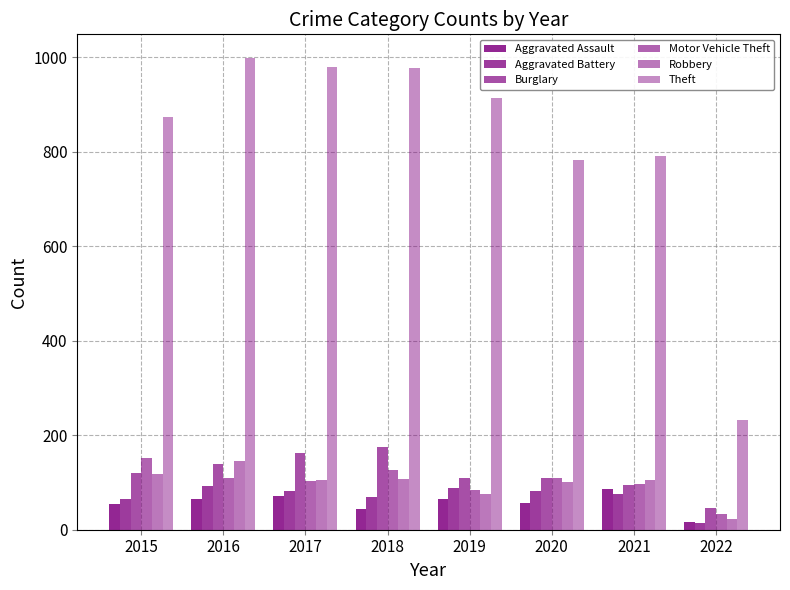

How many bars are there in each group?

6